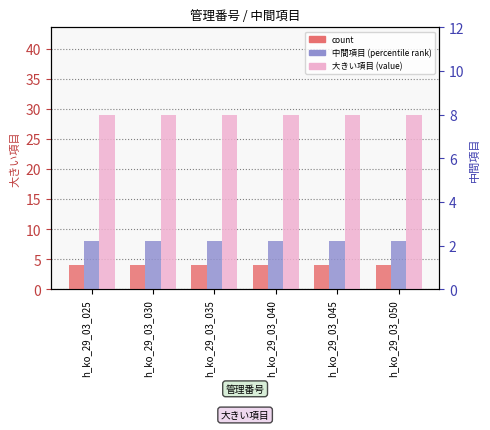

Are the bars grouped side by side (vs. stacked)?

Yes